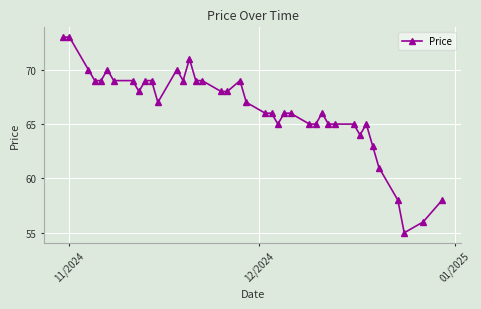

True or false: there are more than 1 points higher than both neighbors.

True